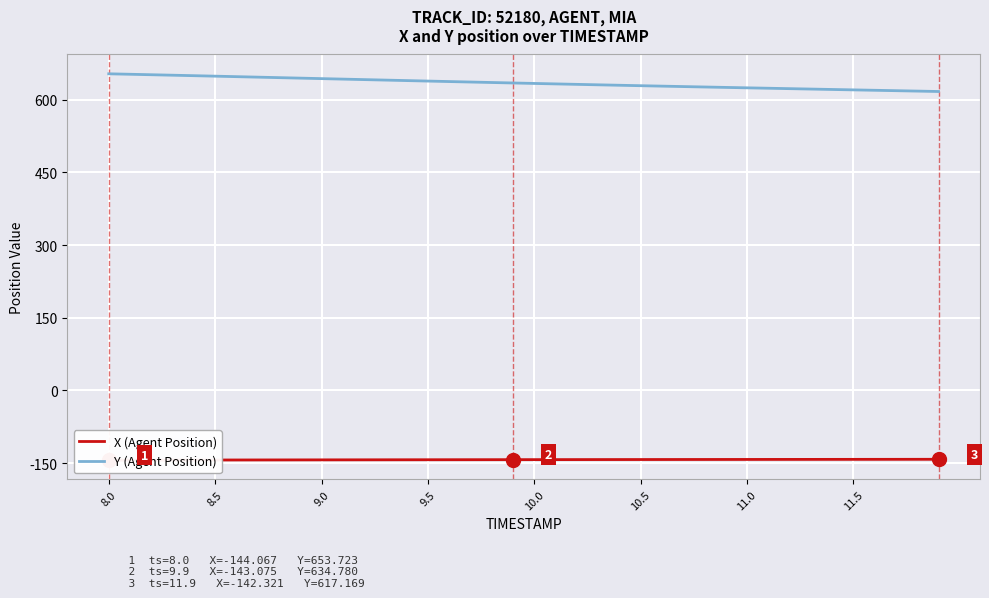

Count the number of categories in the chart.

40